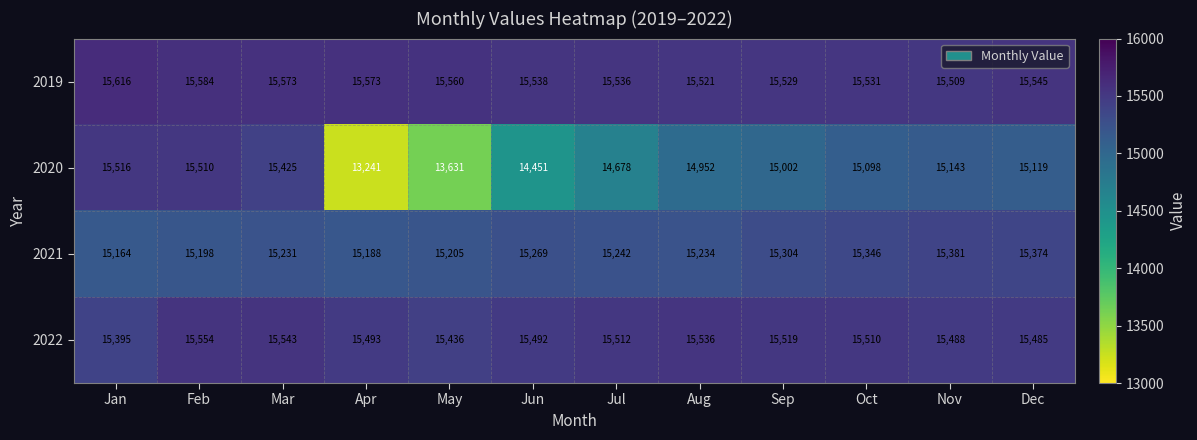

What is the total value across all series at Apr?

59495